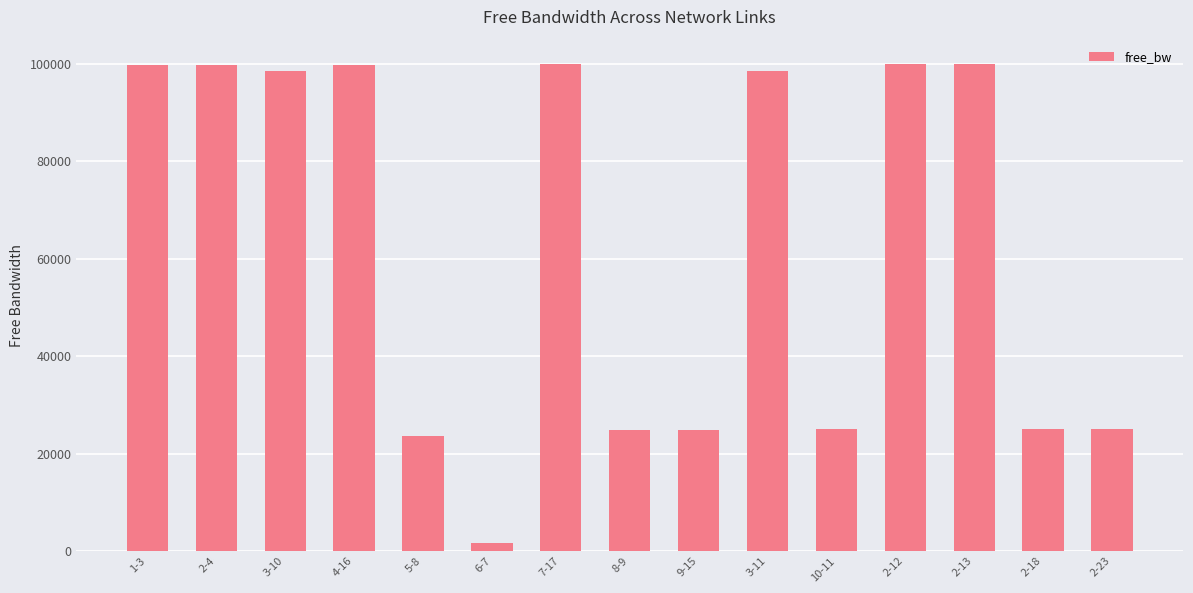

What is the greatest value displayed?

99996.3